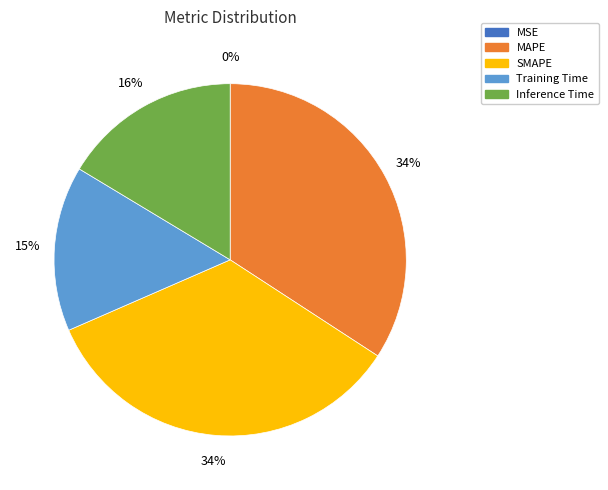

To the nearest percent, what is the combined percentage of SMAPE and Training Time?

49%